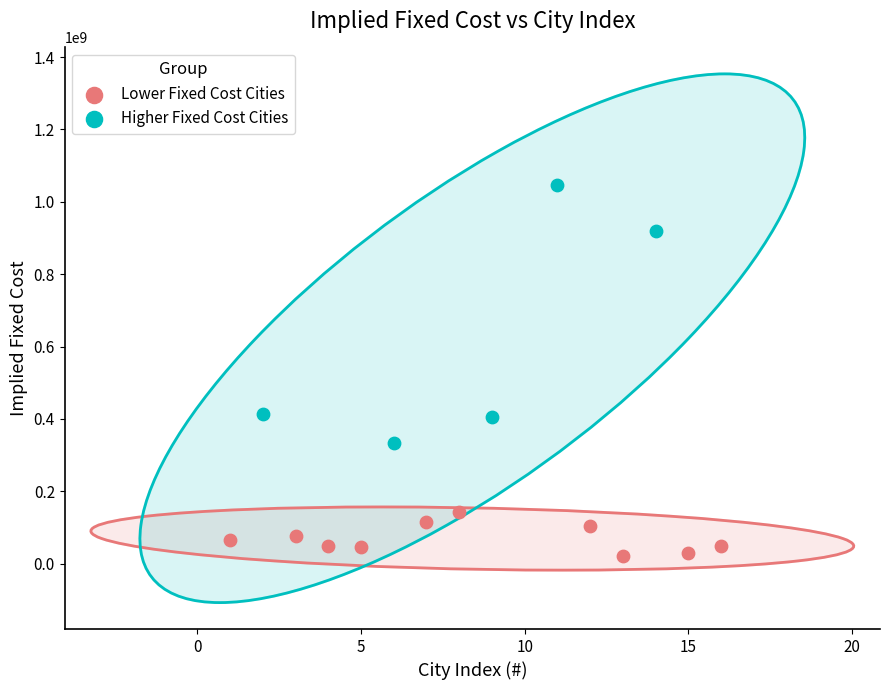

Which series has the largest Y range (max minus min)?

Higher Fixed Cost Cities